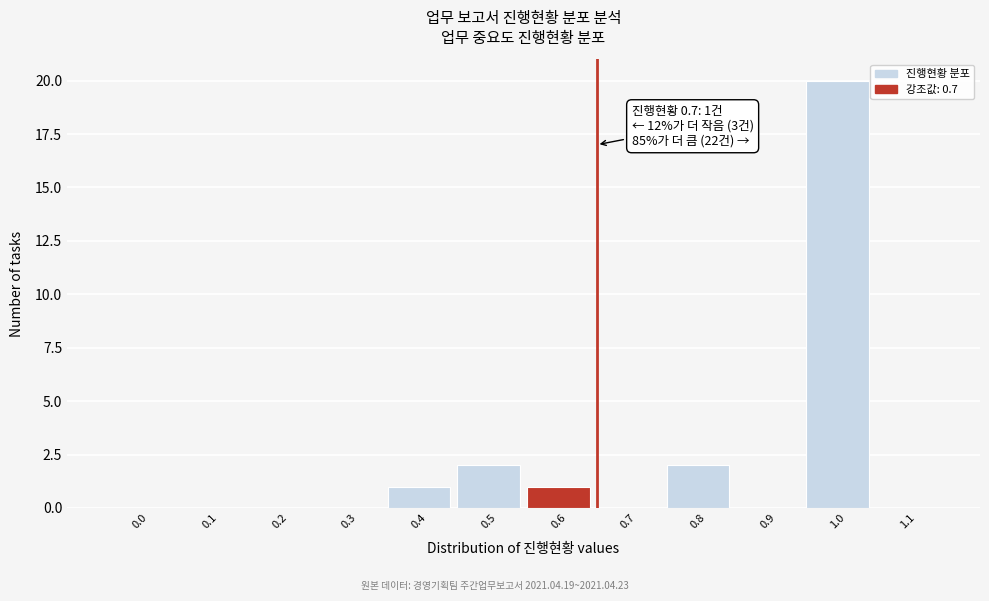

Between 0.7 and 0.4, which is larger?

0.4